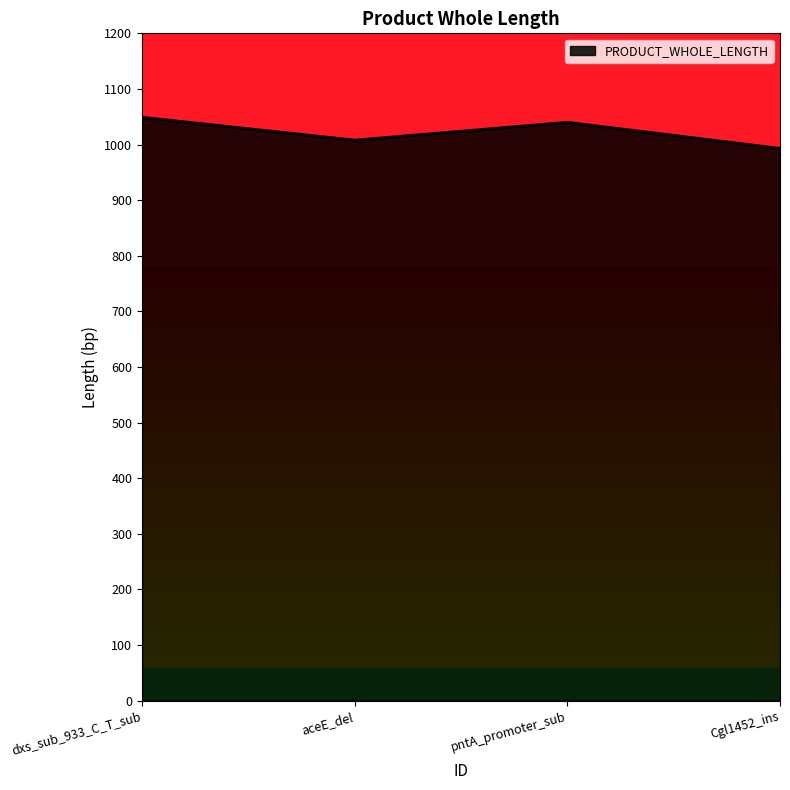

How many interior local peaks (higher than both neighbors) does the data have?

1